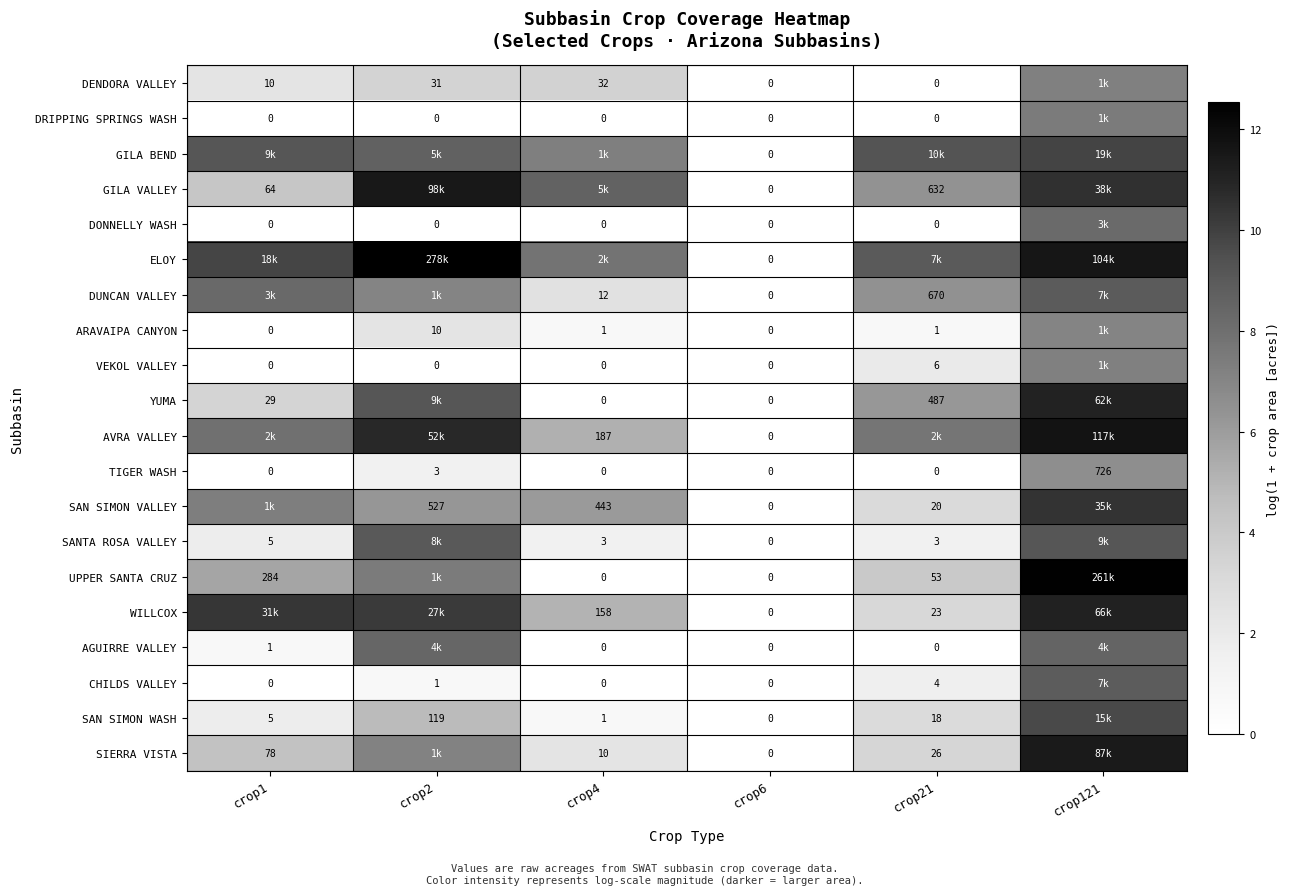

At how many categories does at least one series exceed 7?

5